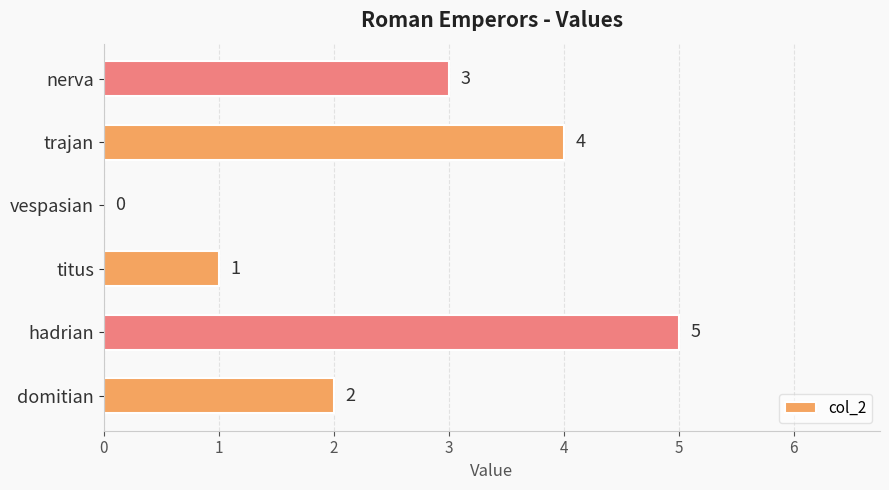

Which has a higher value, vespasian or nerva?

nerva